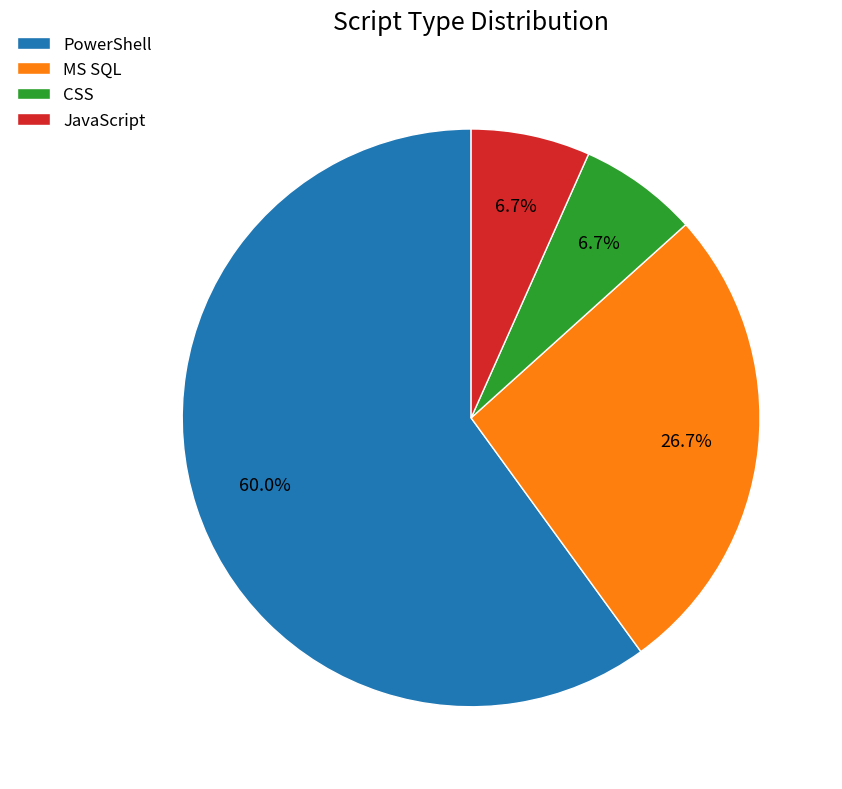

To the nearest percent, what is the difference between the largest and smallest slice percentages?

53%